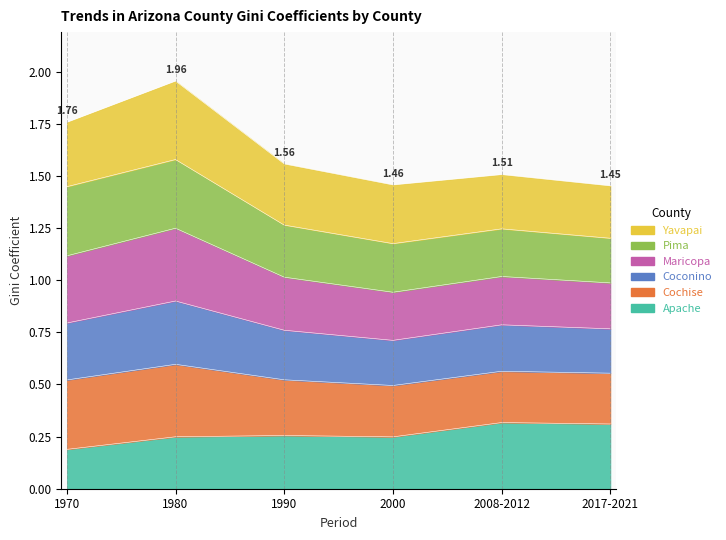

At which category does Coconino reach its first local peak?

1980